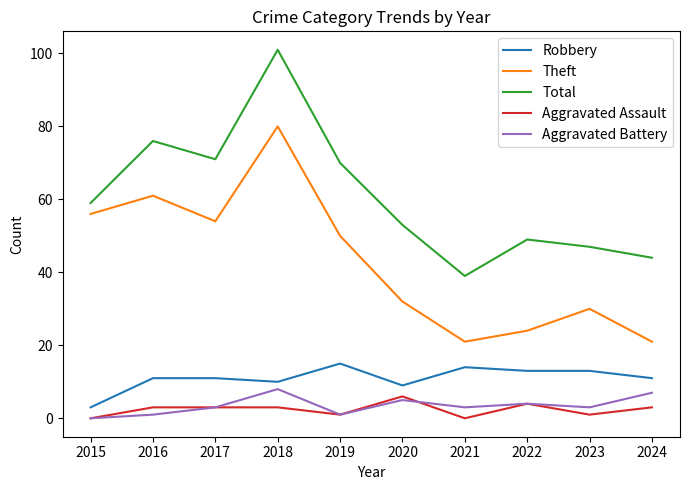

True or false: Aggravated Assault and Robbery intersect in this chart.

False